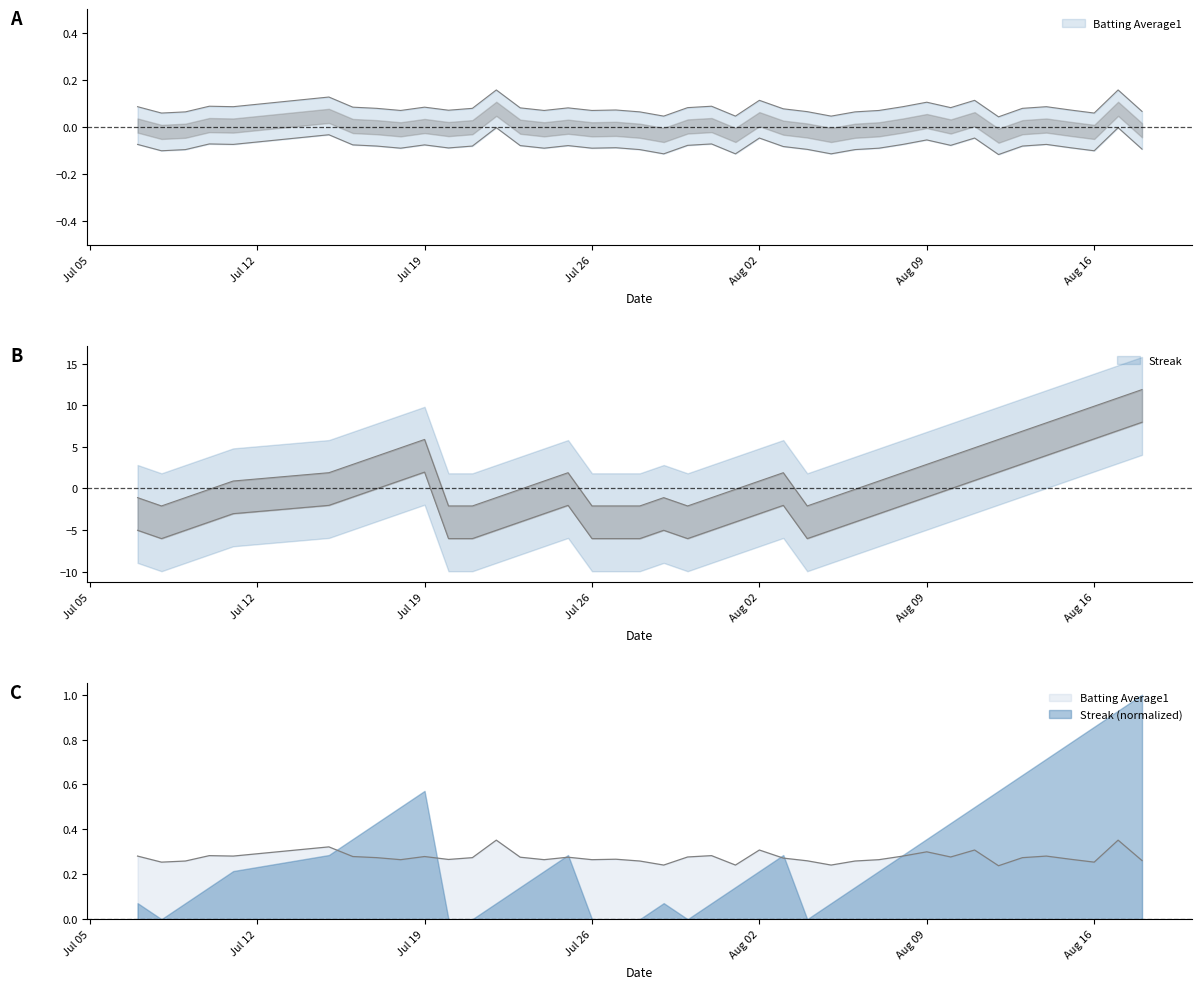

After their last crossing, which series has the higher values: Batting Average1 or Streak?

Streak